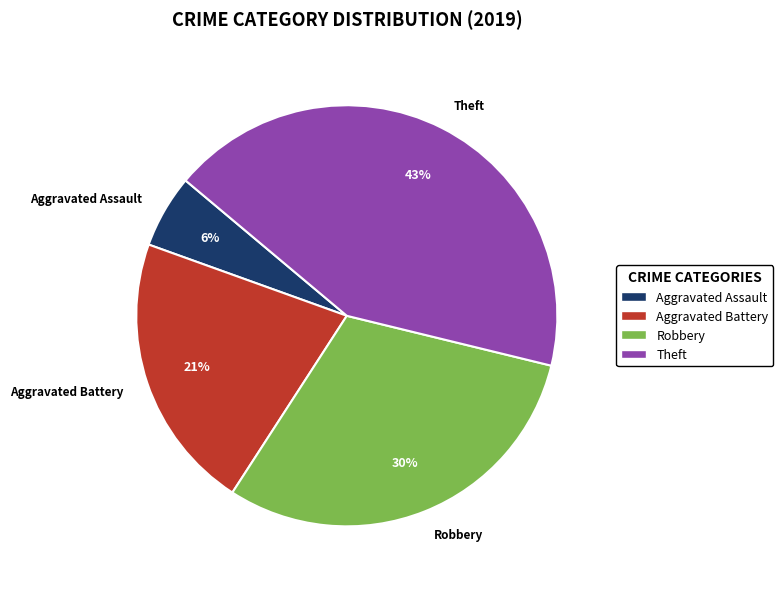

To the nearest percent, what percentage of the pie is Aggravated Assault?

6%